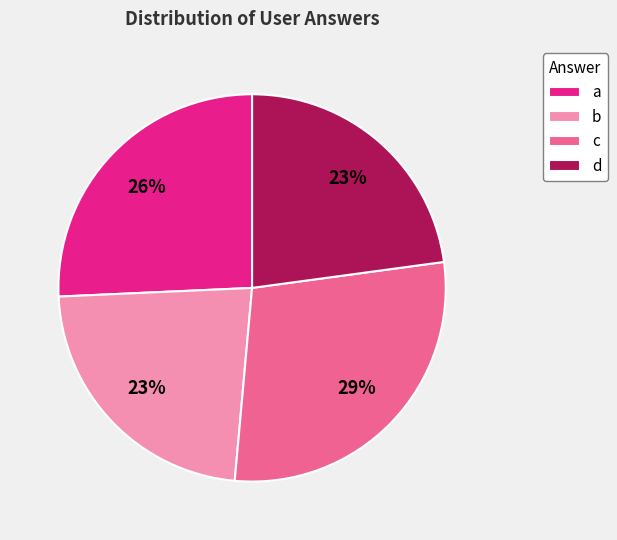

Is it true that c is 29% of the pie?

True